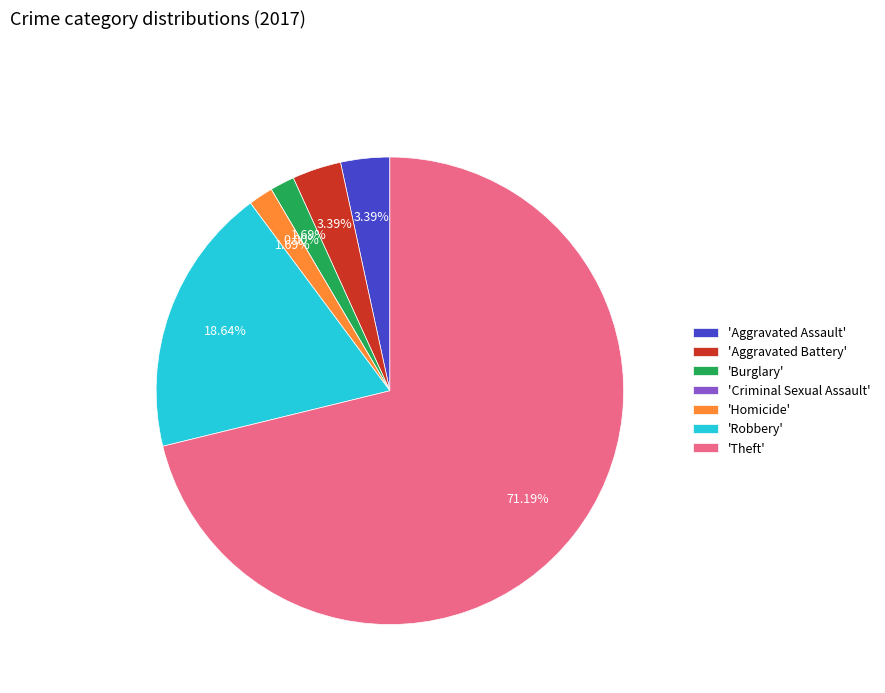

To the nearest percent, what is the average slice percentage?

14%